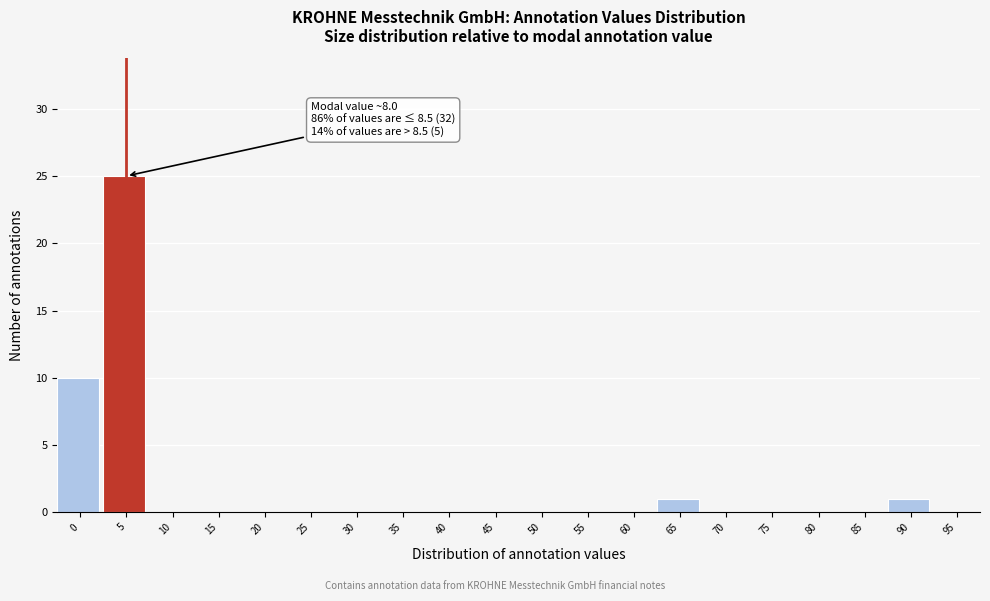

Reading left to right, list all the values displayed in this chart.

0=10	5=25	10=0	15=0	20=0	25=0	30=0	35=0	40=0	45=0	50=0	55=0	60=0	65=1	70=0	75=0	80=0	85=0	90=1	95=0